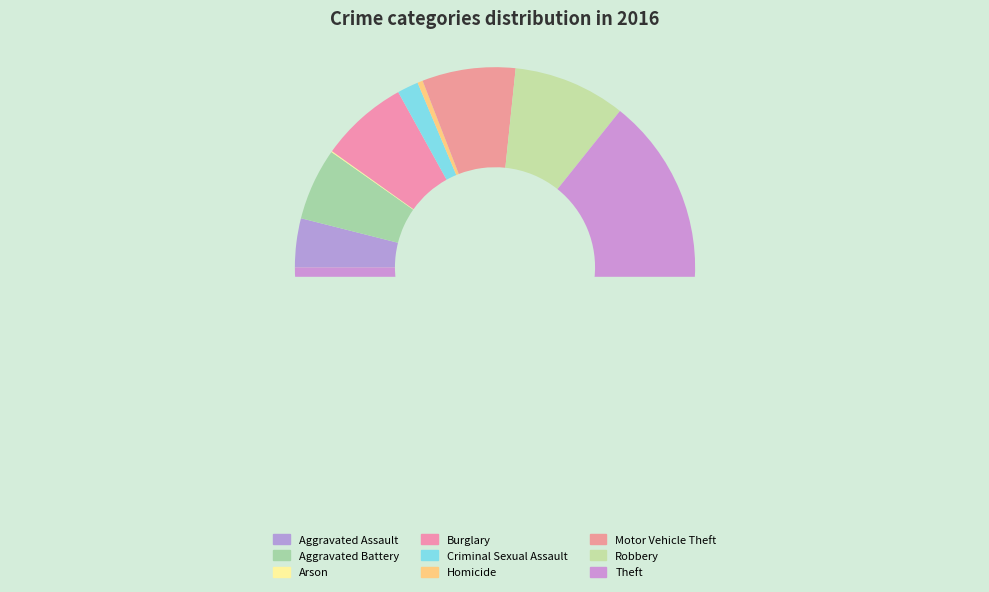

What is the change in value from Burglary to Criminal Sexual Assault?

-63